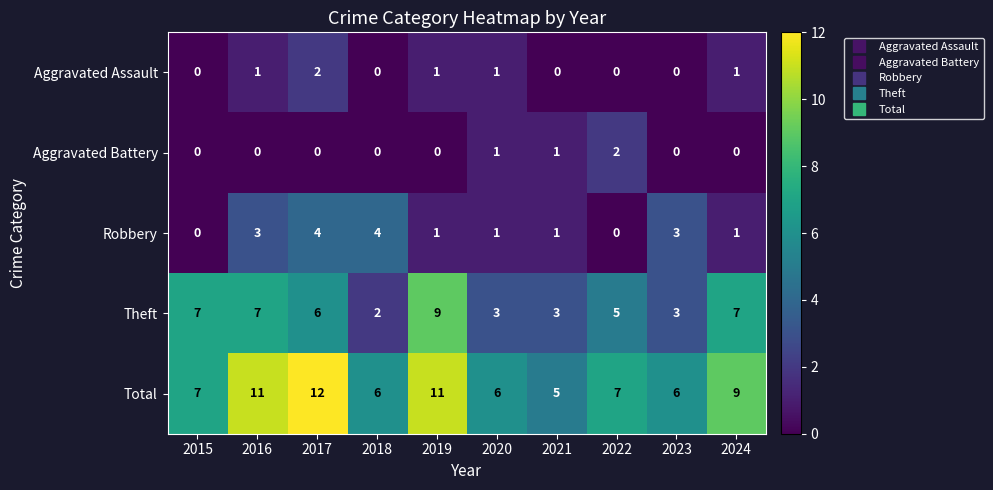

What is the difference between the second highest and second lowest values in the Theft series?

4